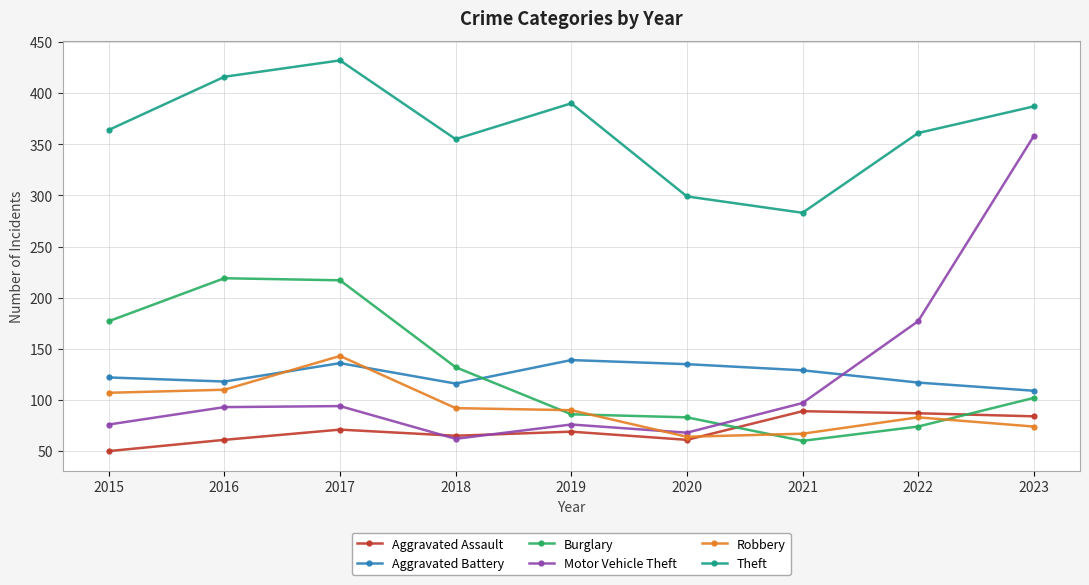

Which series has the widest spread of values?

Motor Vehicle Theft